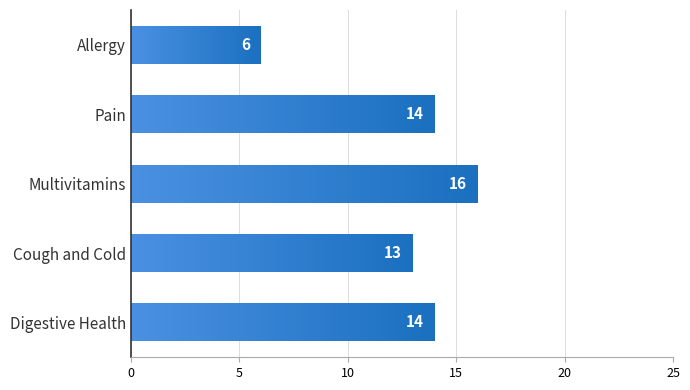

The value at Cough and Cold is 3. True or false?

False